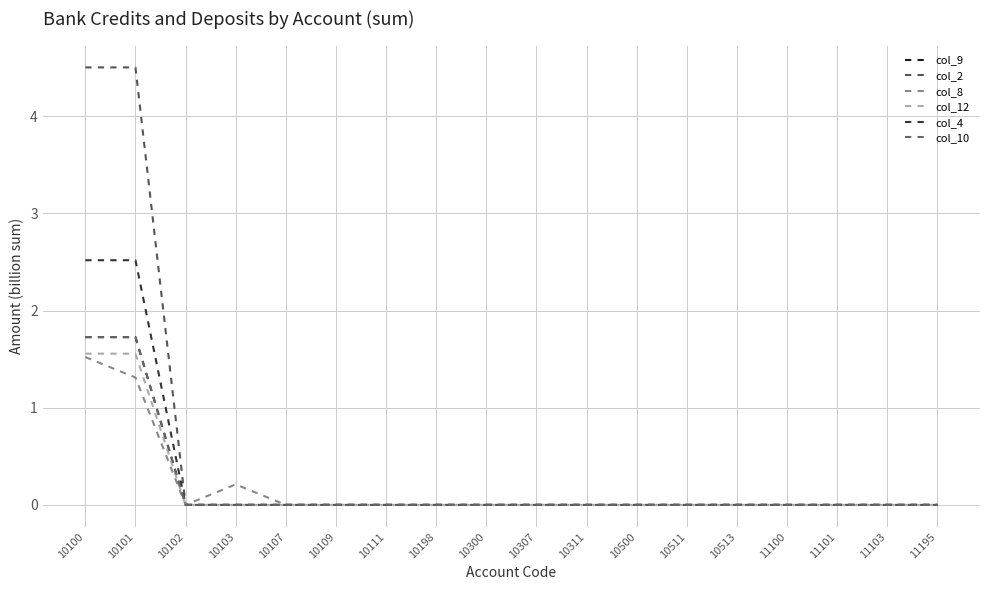

True or false: col_8 and col_4 cross at least once.

False